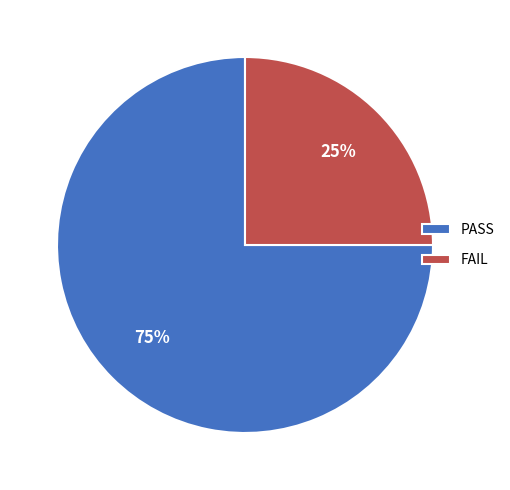

The FAIL slice represents 14% of the pie. True or false?

False